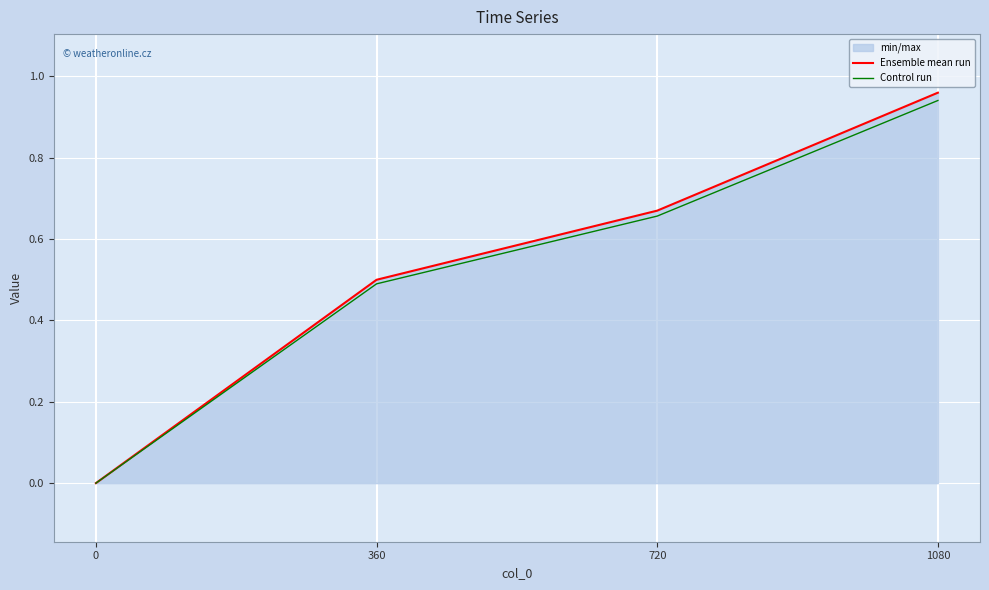

At how many categories does at least one series exceed 0?

3